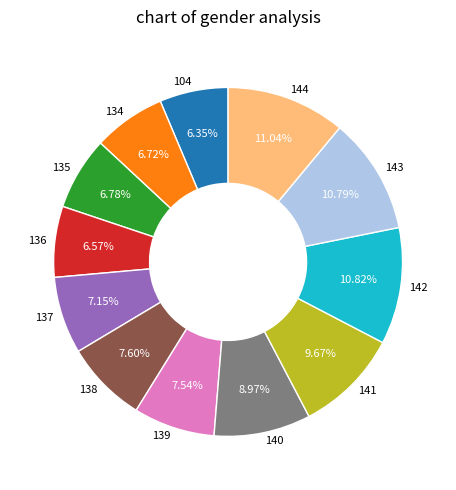

Approximately how many times larger is the value at 142 compared to 141?

1.1